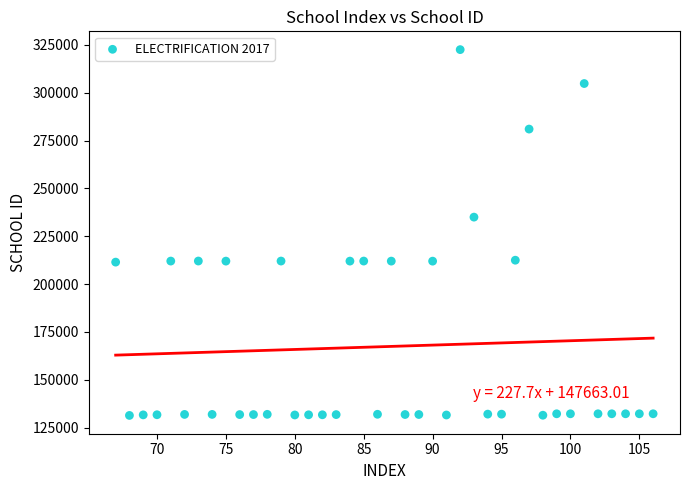

What Y value in the scatter plot is closest to 226961?

235003